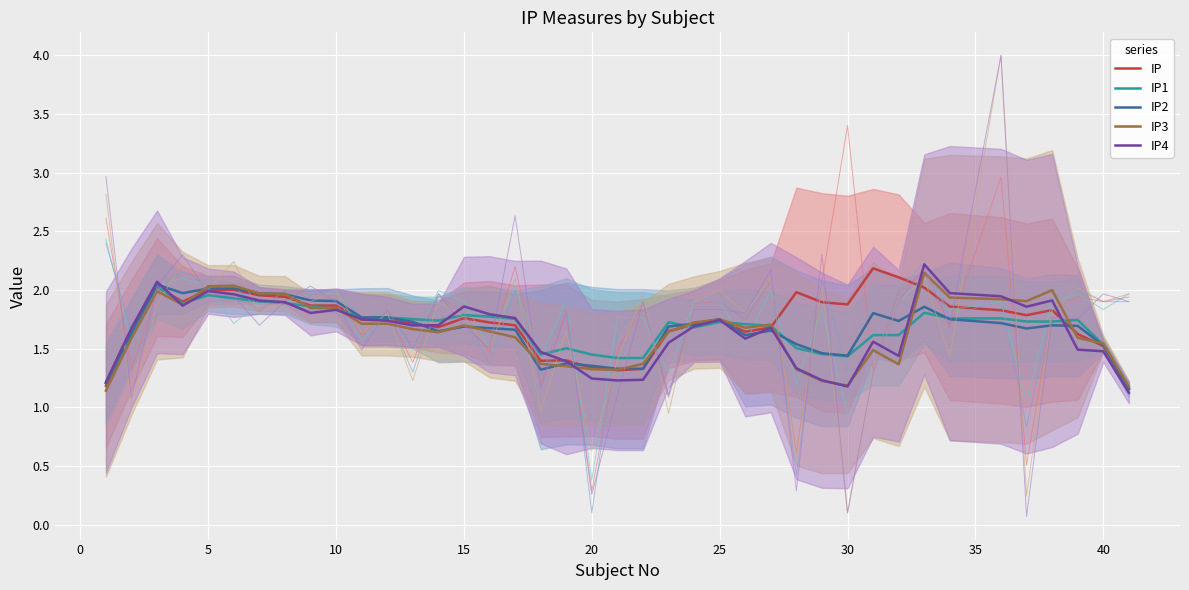

The IP series shows 2.4 at 40. True or false?

False